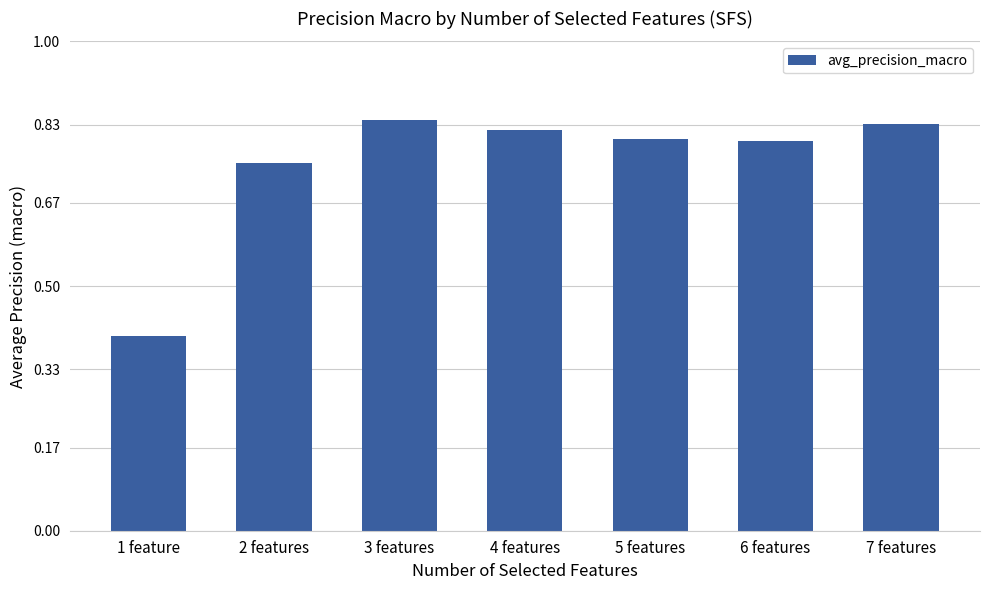

At which category does the chart reach its minimum across all series?

1 feature